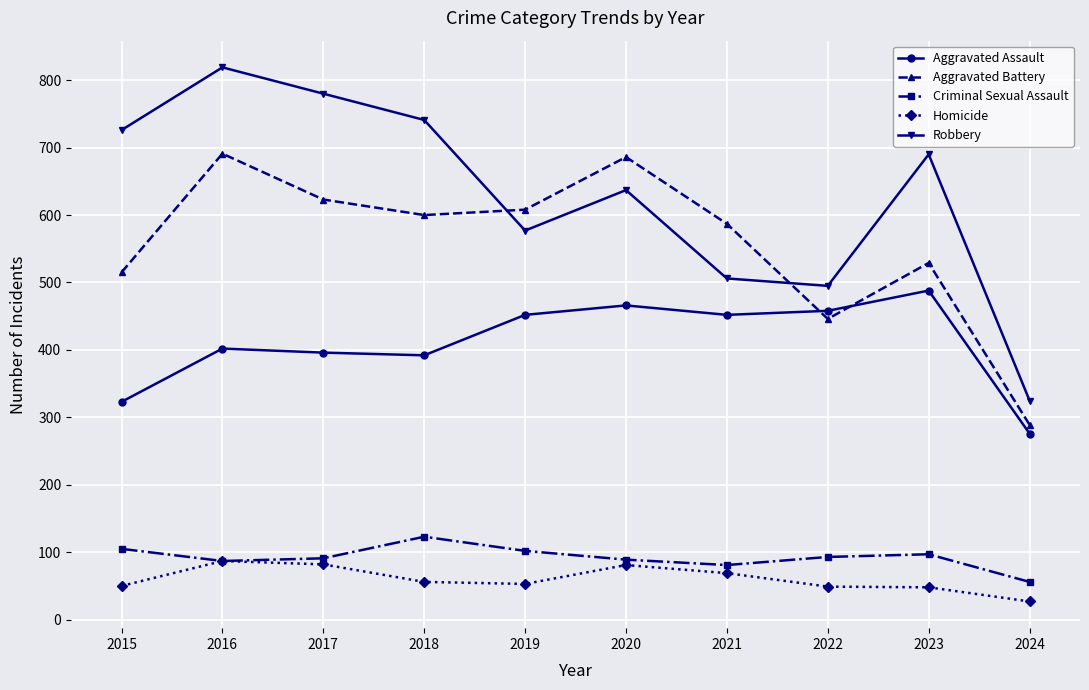

At which label does Criminal Sexual Assault reach its minimum?

2024